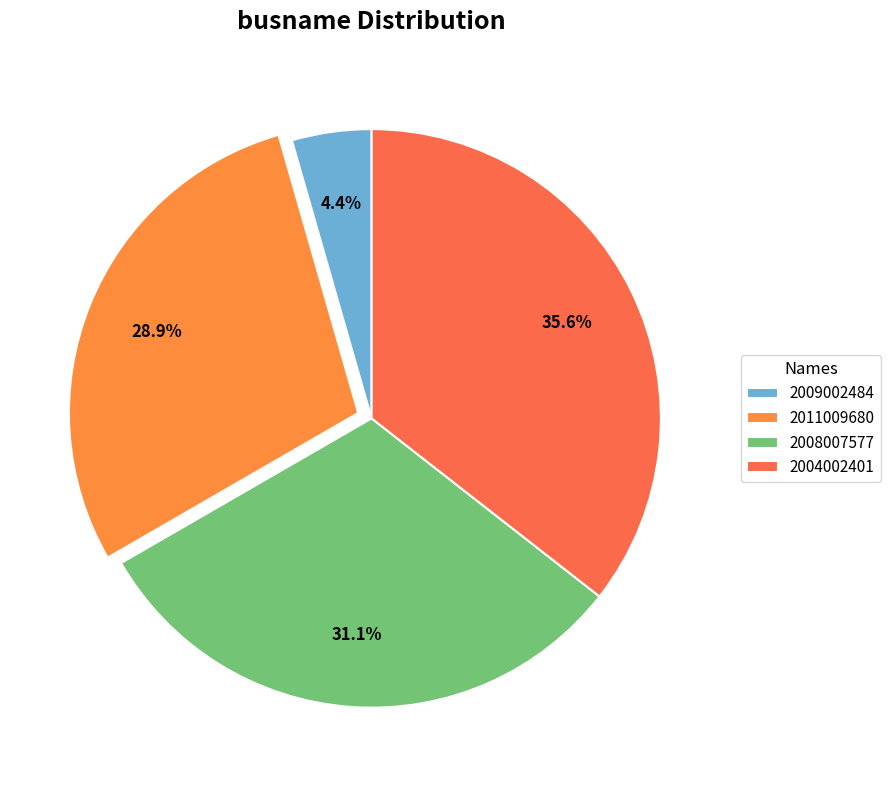

Is there a majority slice in this chart?

No